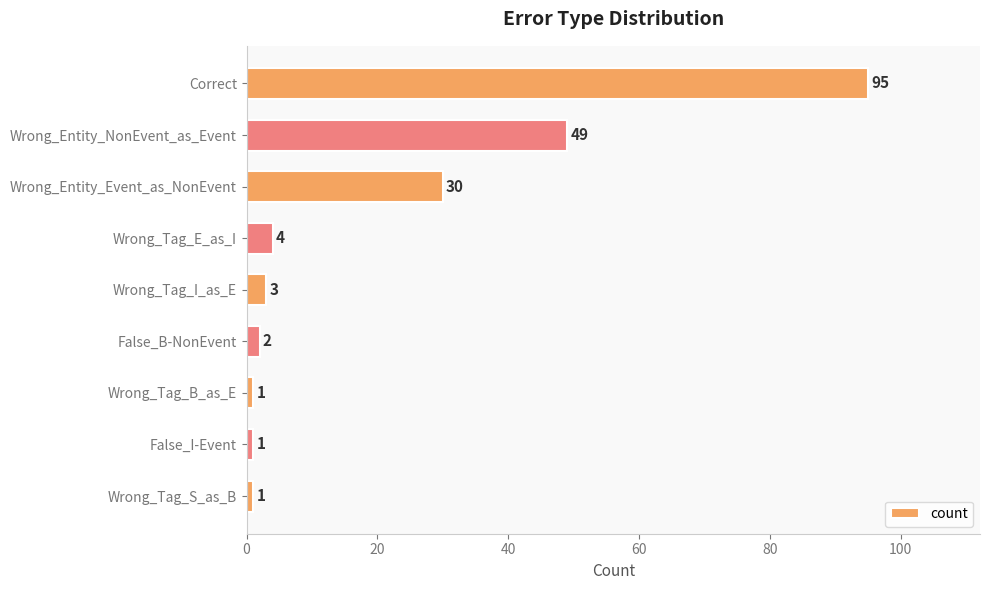

Reading top to bottom, transcribe all the data shown in this chart.

Correct=95	Wrong_Entity_NonEvent_as_Event=49	Wrong_Entity_Event_as_NonEvent=30	Wrong_Tag_E_as_I=4	Wrong_Tag_I_as_E=3	False_B-NonEvent=2	Wrong_Tag_B_as_E=1	False_I-Event=1	Wrong_Tag_S_as_B=1